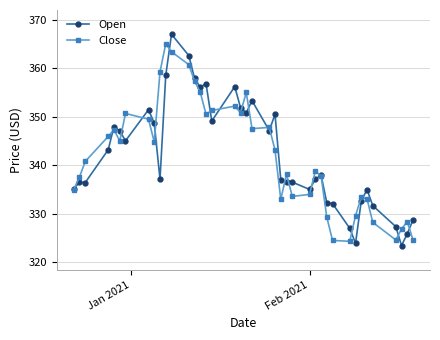

What is the minimum value for Close?

324.3